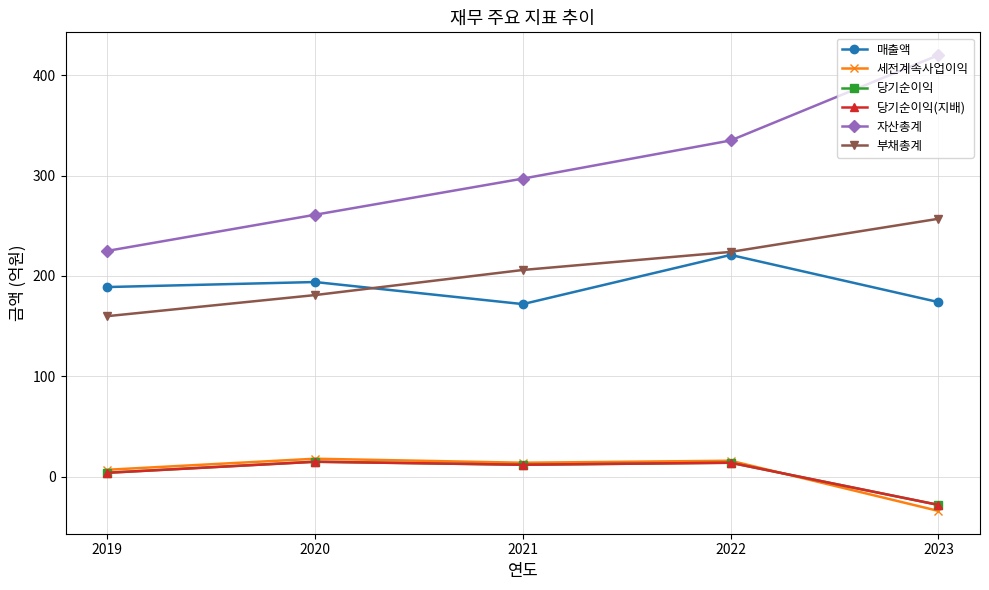

What is the value of the 부채총계 point at the 5th from the left?

257